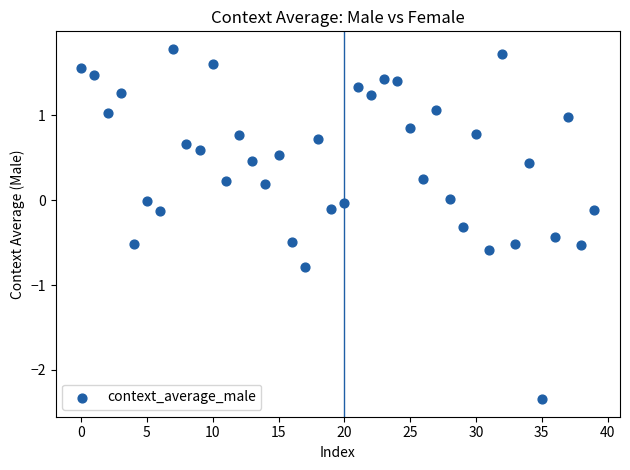

What is the range of Y values (max minus min)?

4.1